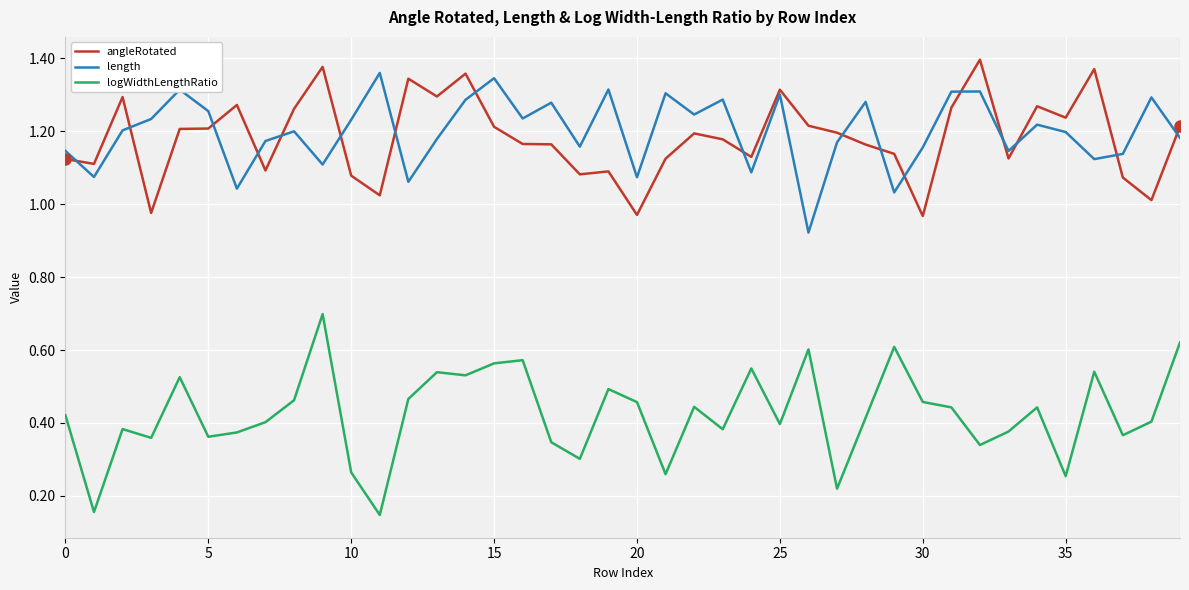

Which series has the widest spread of values?

logWidthLengthRatio